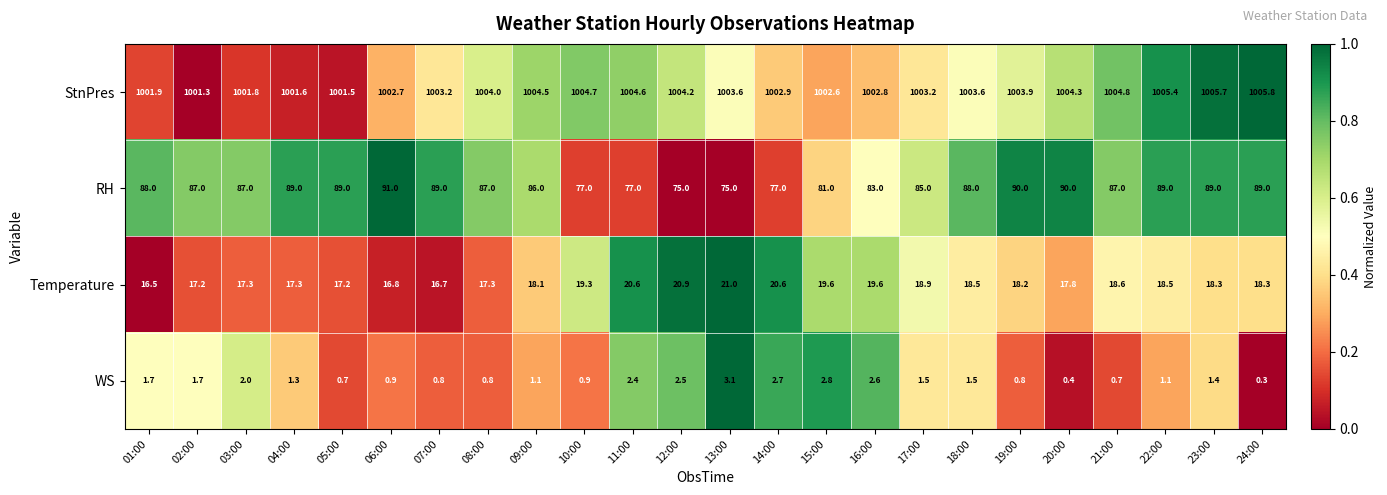

How many series are shown in this chart?

4